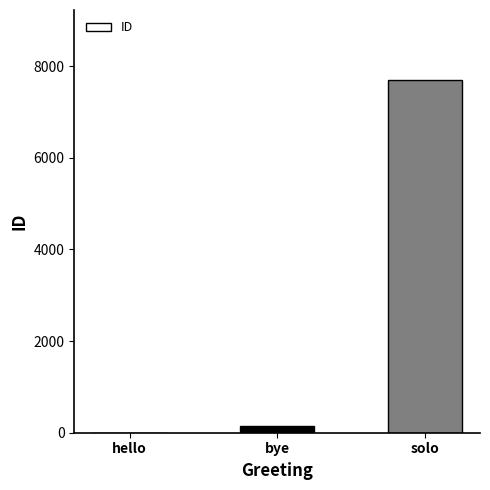

At which label is the value closest to 3845?

bye